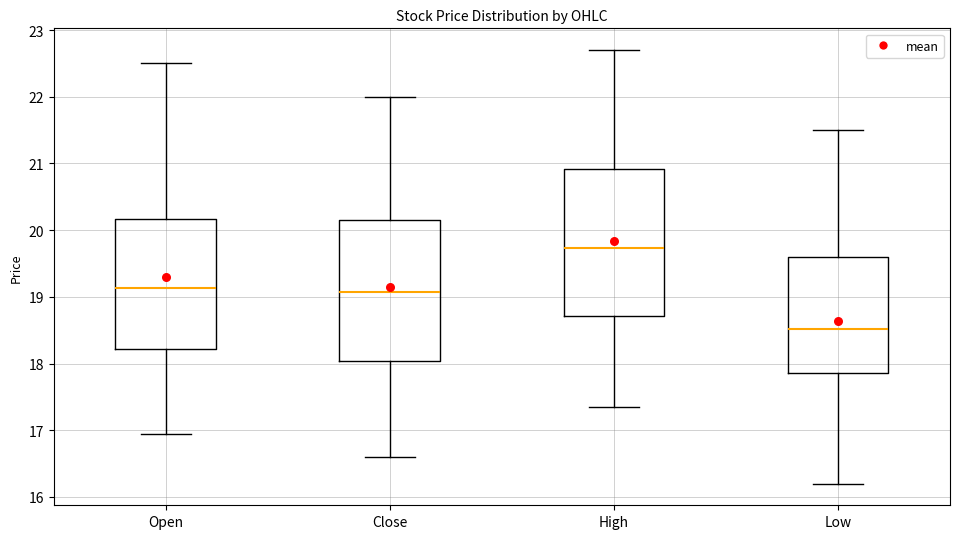

Where is the upper edge of the box for High on the y-axis? The values are not printed on the chart, so give them approximately, as read against the axis.

20.9